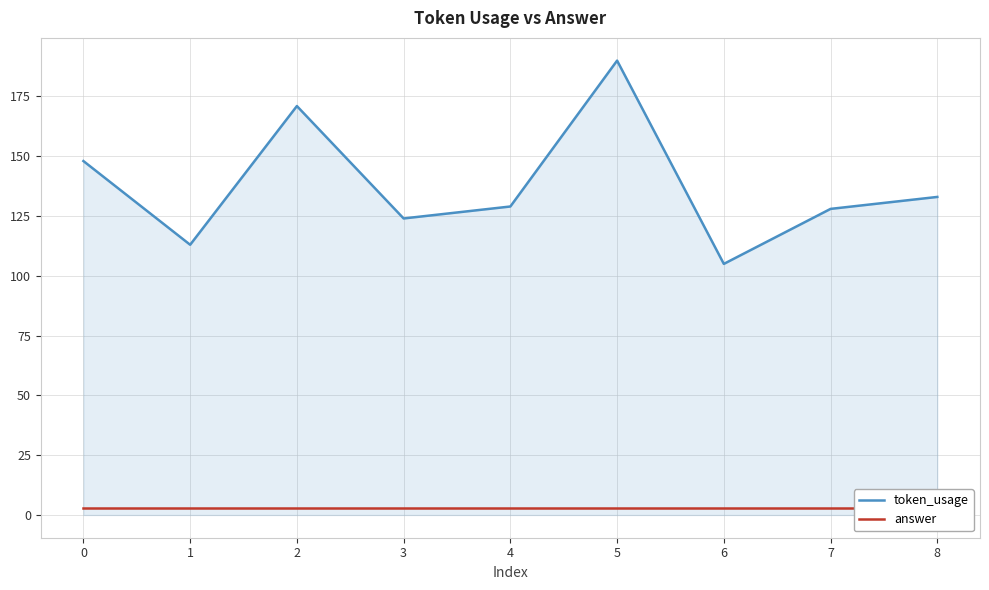

At which category does the chart reach its peak across all series?

5